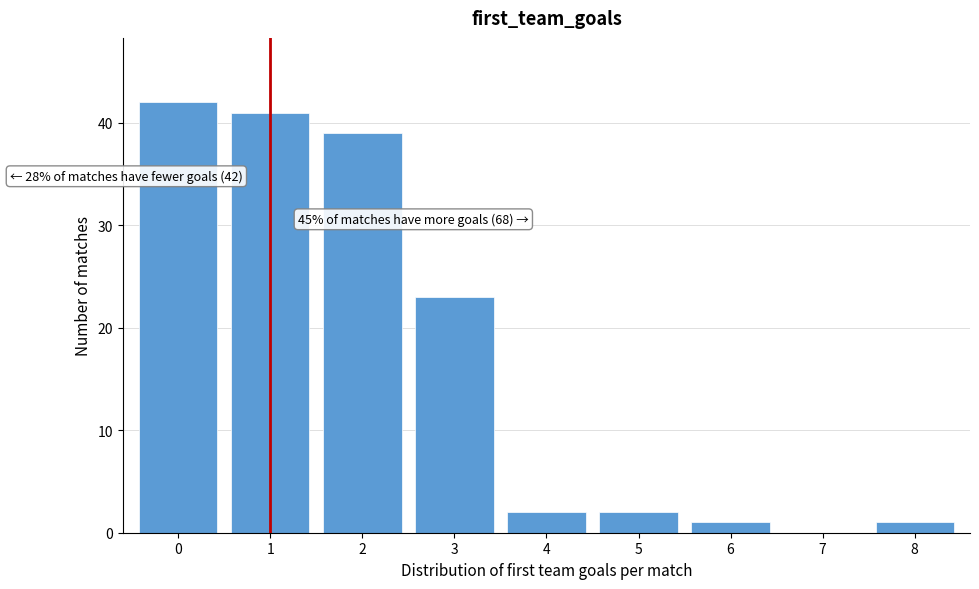

Reading left to right, transcribe all the data shown in this chart.

0=42	1=41	2=39	3=23	4=2	5=2	6=1	7=0	8=1